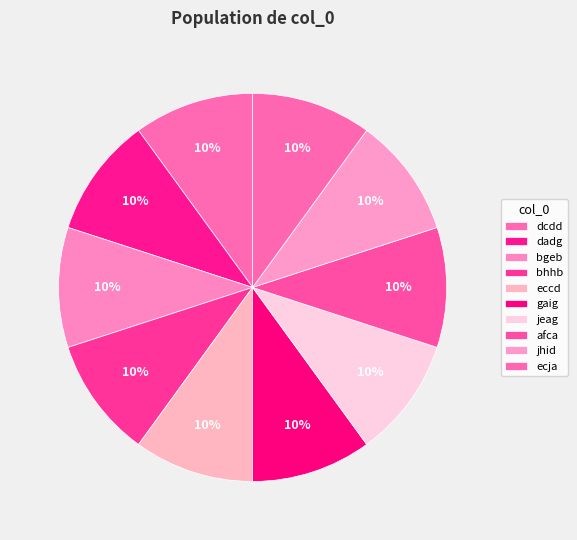

What portion of the pie excludes gaig?

90.0%